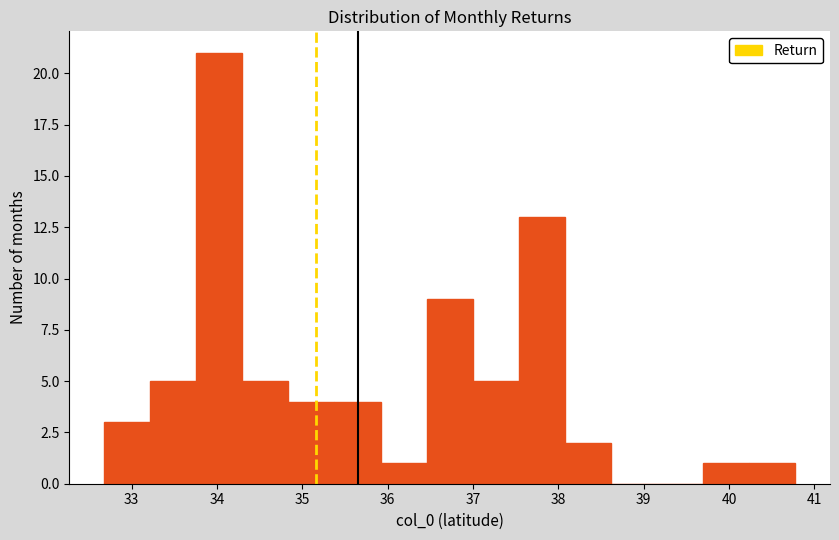

What is the height of the bar covering 33.8 to 34.3 on the x-axis? Neither the bar edges nor the heights are printed on the chart, so give them approximately, as read against the axes.

21